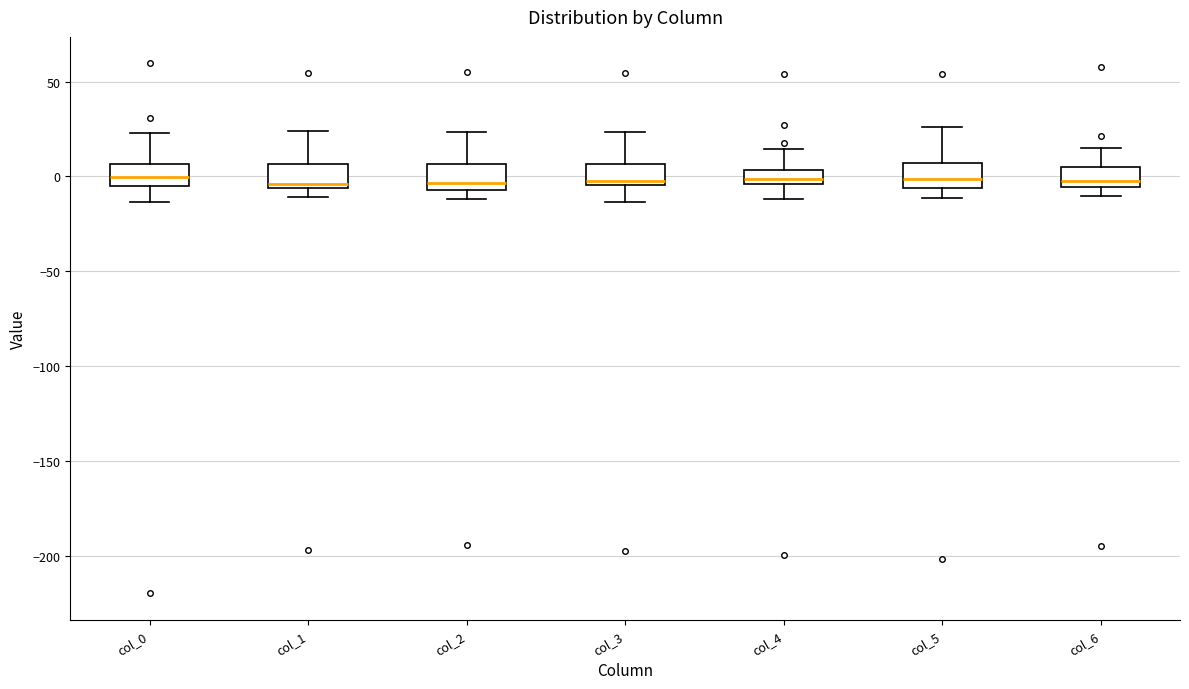

Where does the median line of the box for col_4 sit on the y-axis? The values are not printed on the chart, so give them approximately, as read against the axis.

0